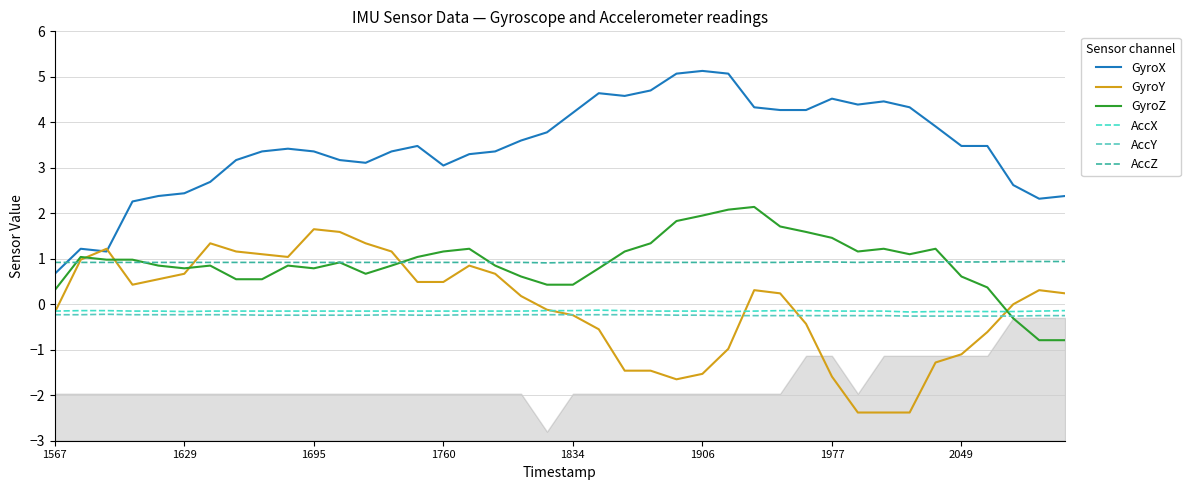

What are all the series names shown in the legend?

GyroX, GyroY, GyroZ, AccX, AccY, AccZ